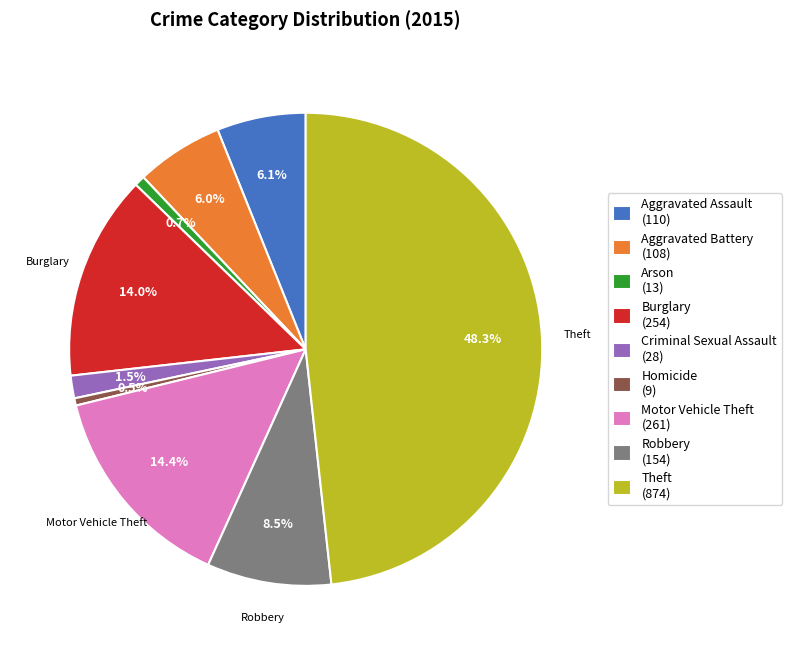

Between Robbery and Arson, which is larger?

Robbery